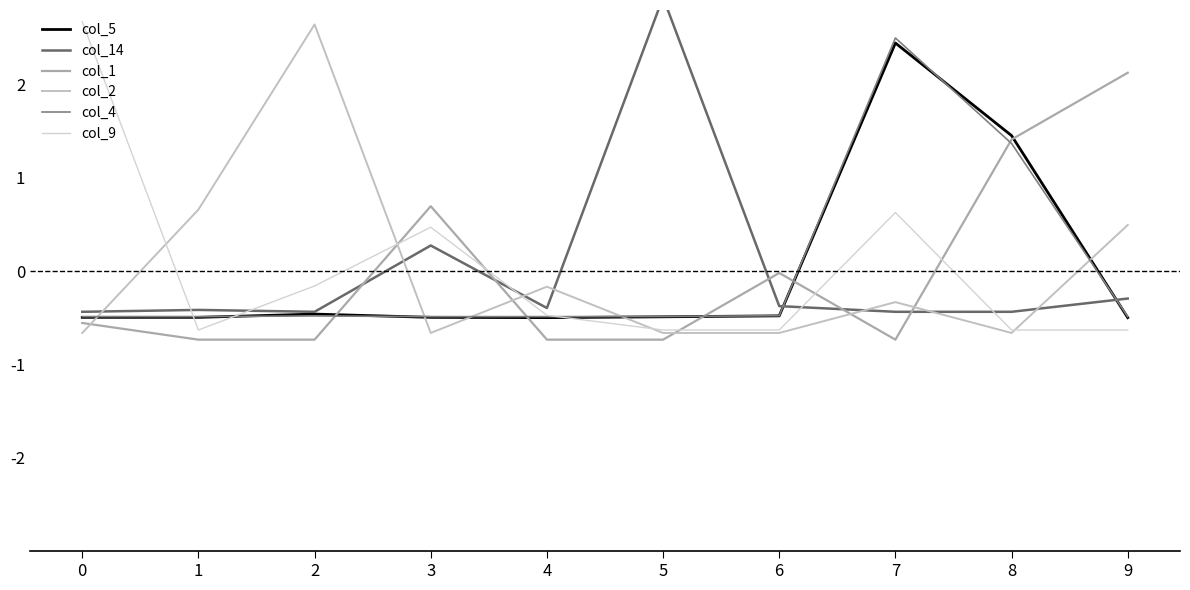

What is the minimum value shown in the chart?

-0.7